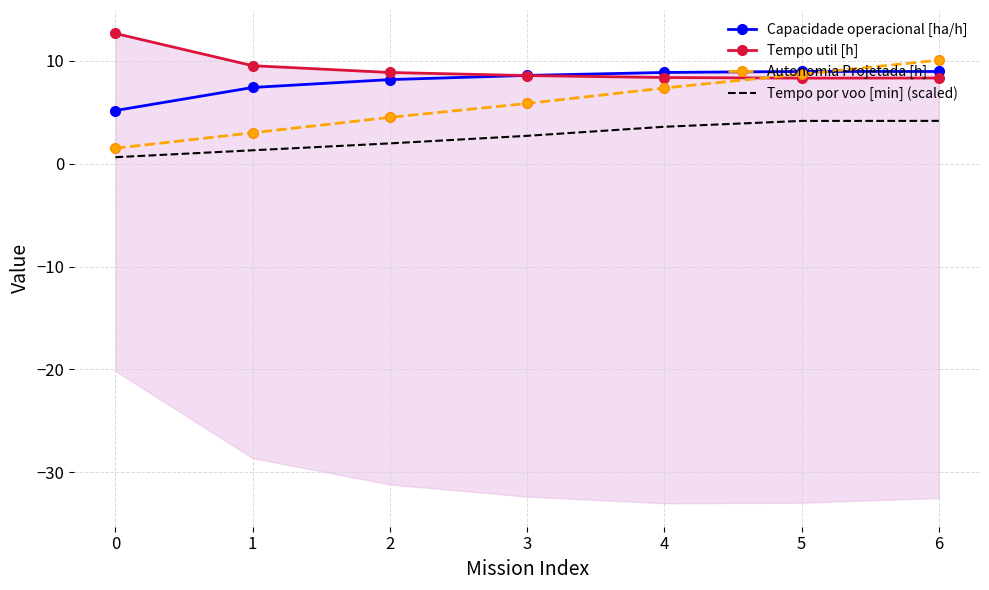

True or false: Autonomia Projetada [h] has a value of 2.9 at 2.

False